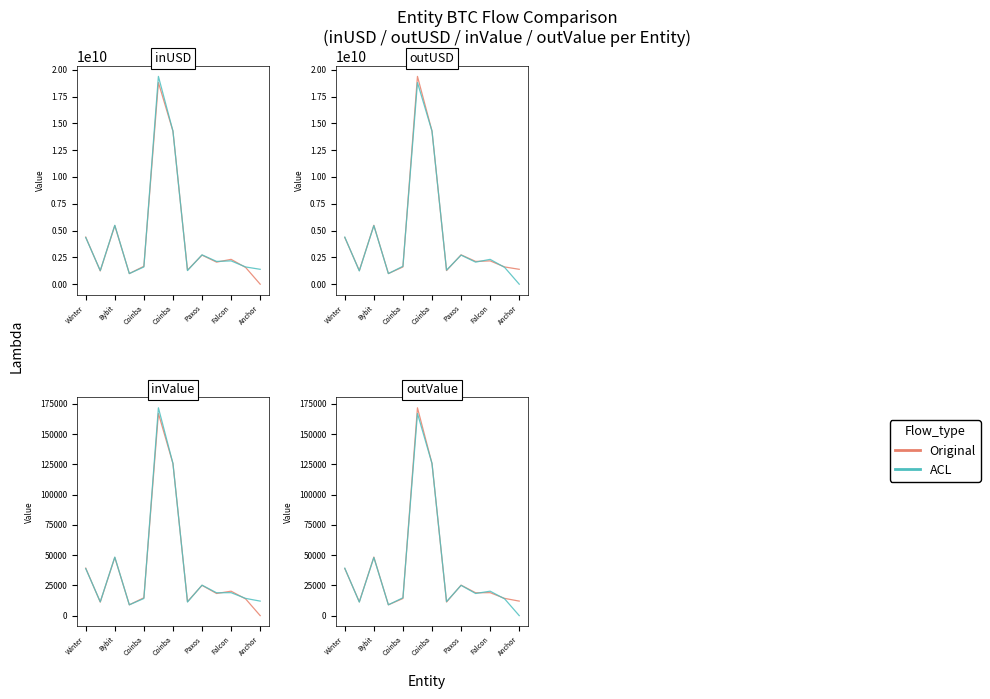

Which series has the widest spread of values?

ACL